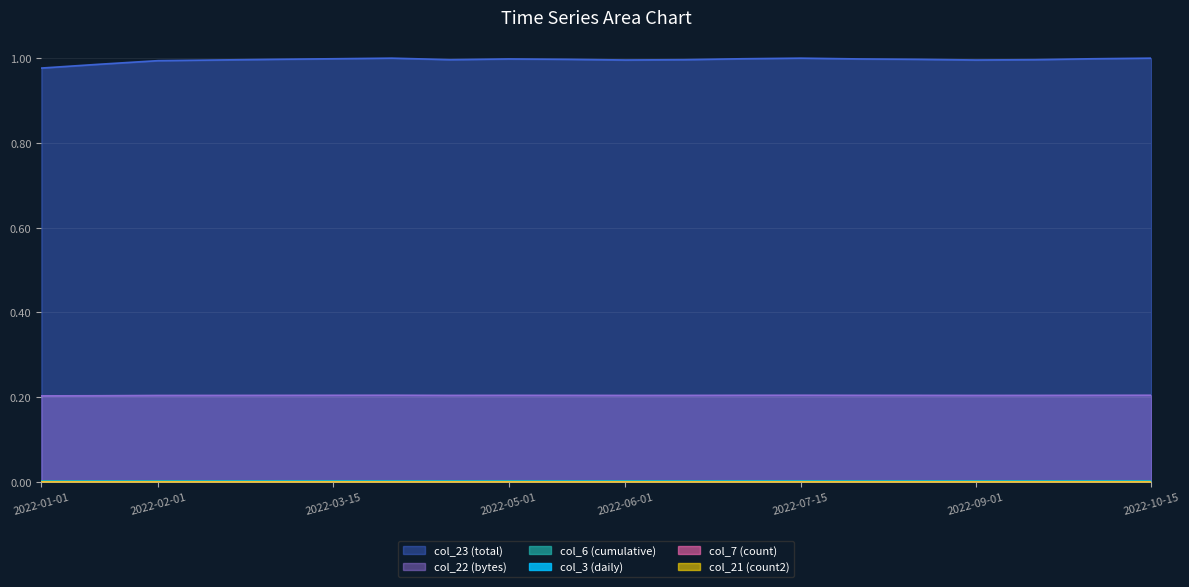

True or false: col_23 has more than 2 points higher than both neighbors.

True